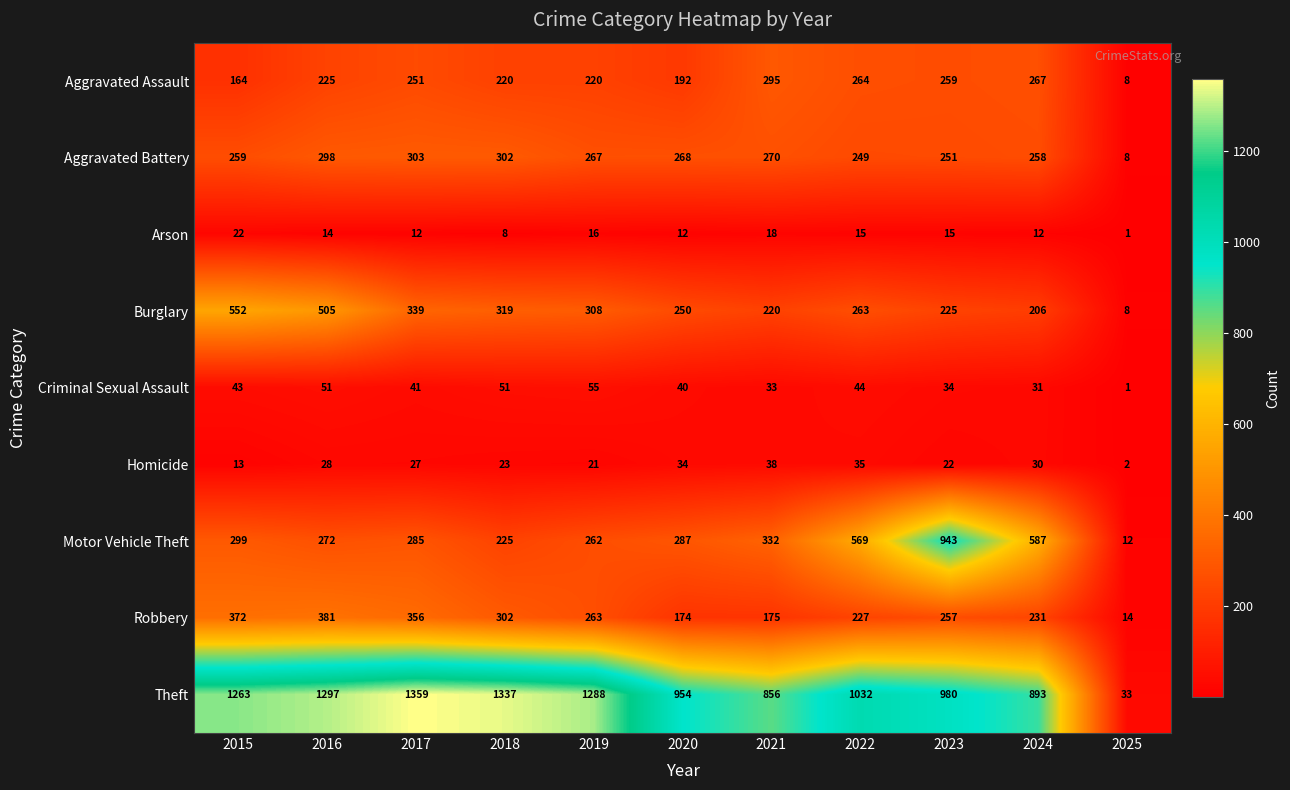

What is the sum of the Arson values at 2017 and 2023?

27